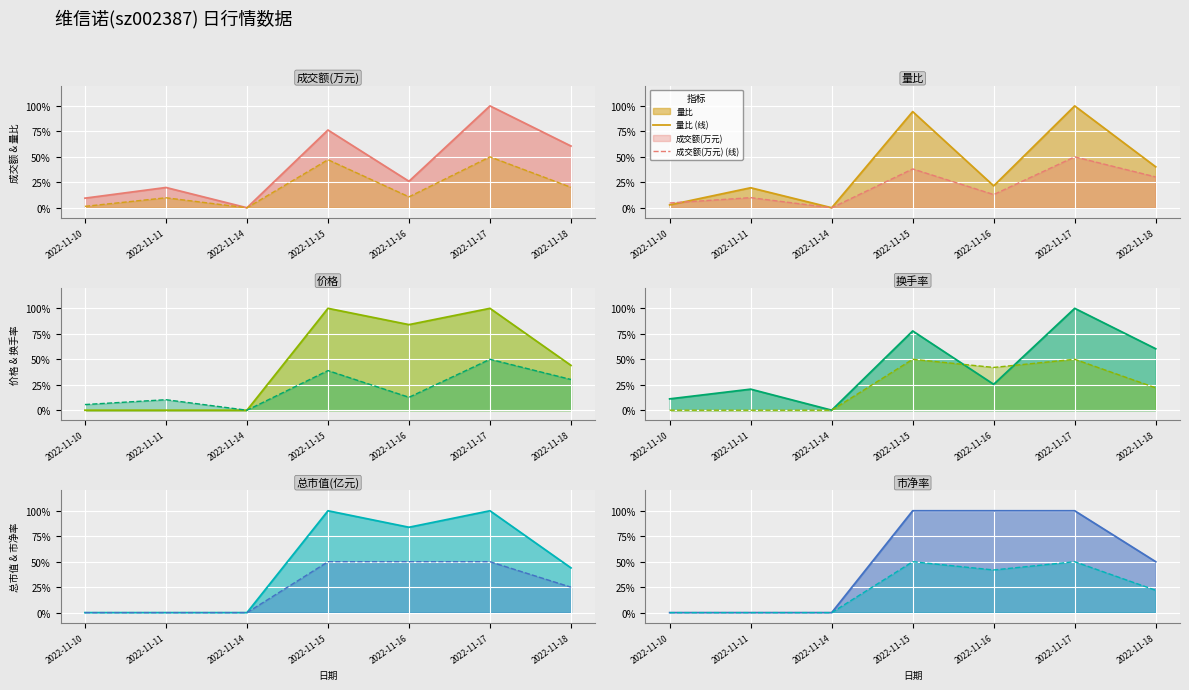

True or false: 市净率 (线) and 成交额(万元) (线) cross at least once.

False